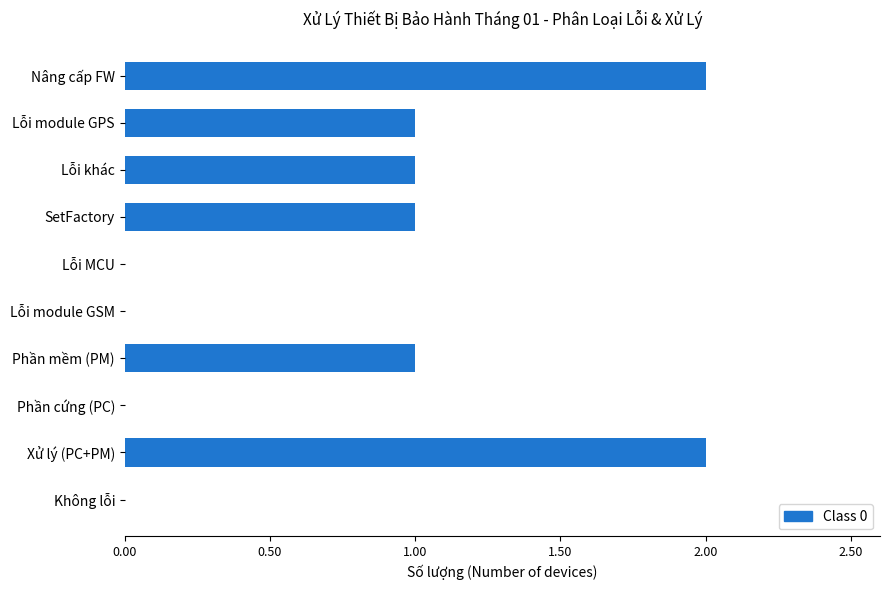

Between Không lỗi and Lỗi module GPS, which is larger?

Lỗi module GPS